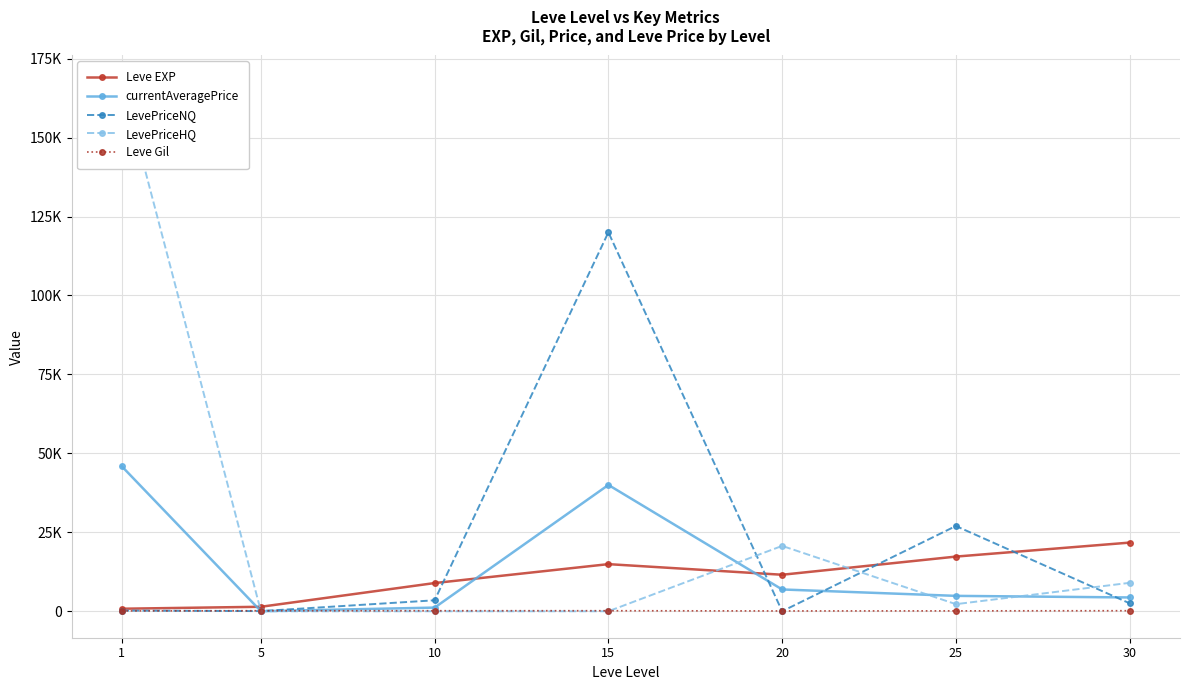

At which category does LevePriceHQ reach its first local valley?

25